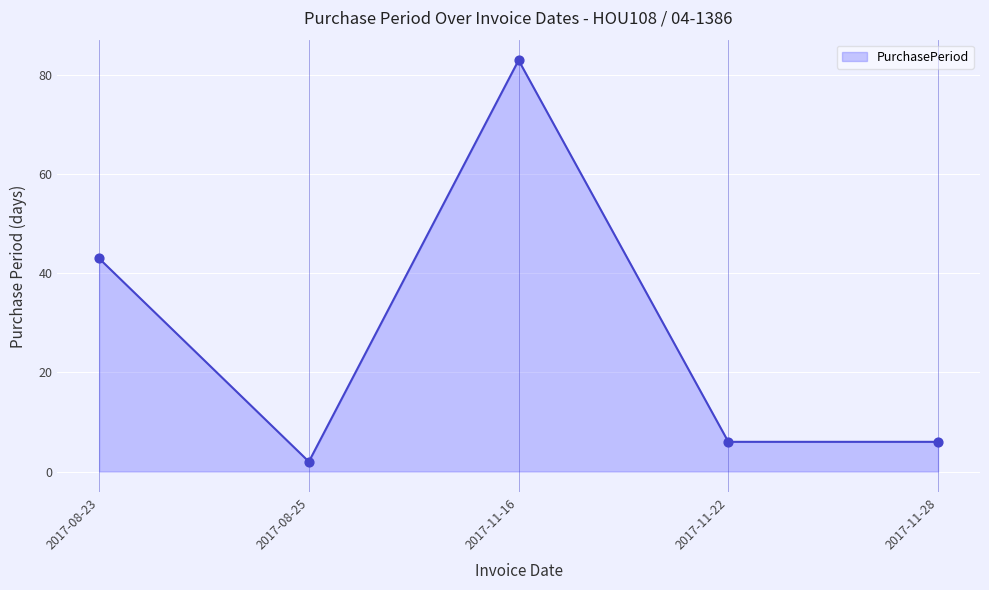

Between 2017-11-16 and 2017-08-23, which is larger?

2017-11-16